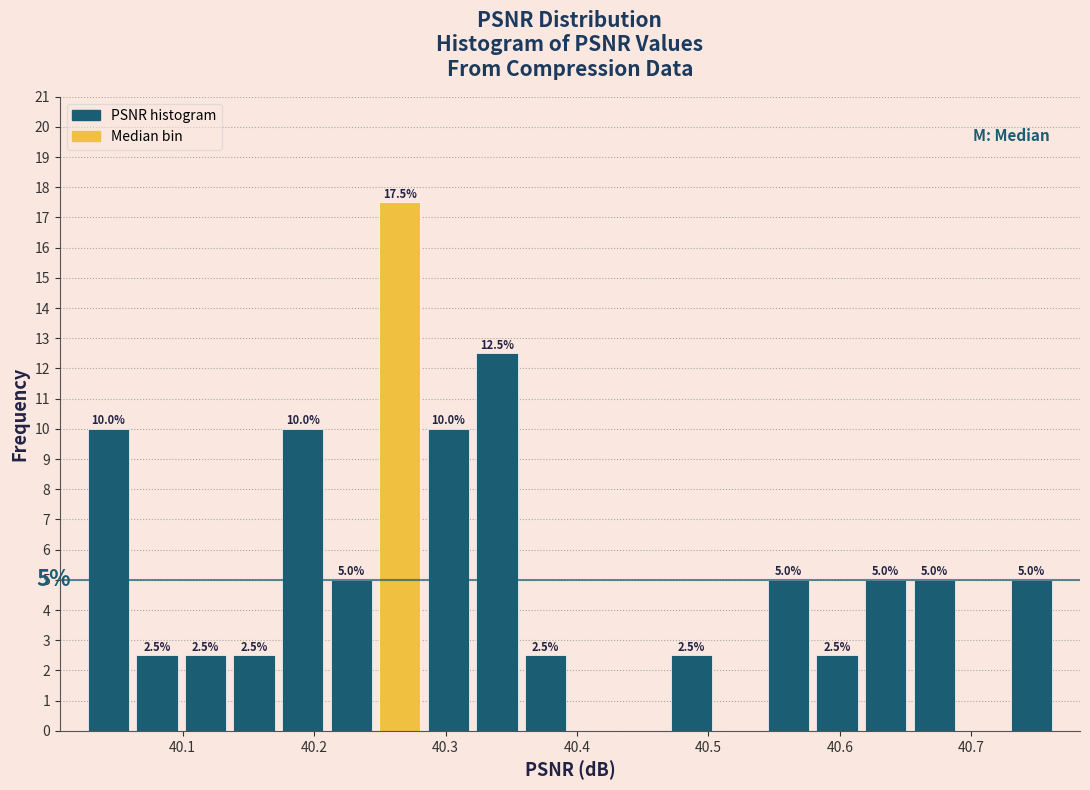

Read against the x-axis, roughly where is the centre of the tallest bar?

40.27